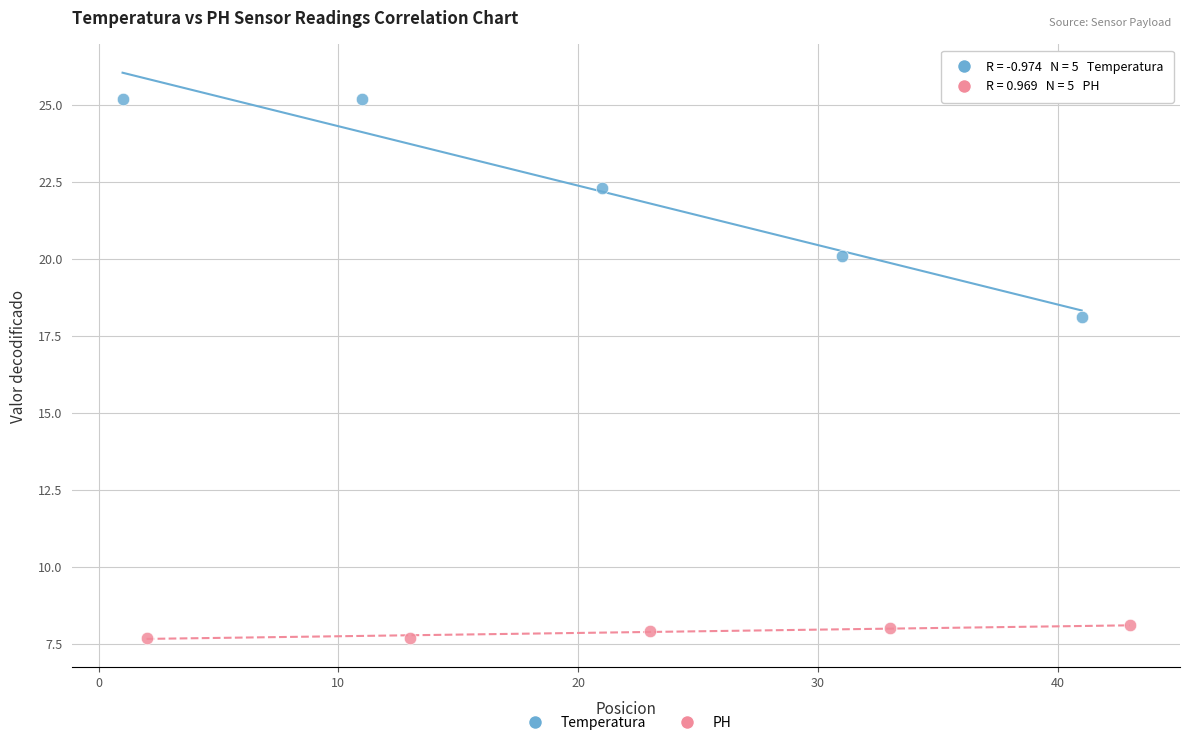

Which series contains the lowest Y value?

PH